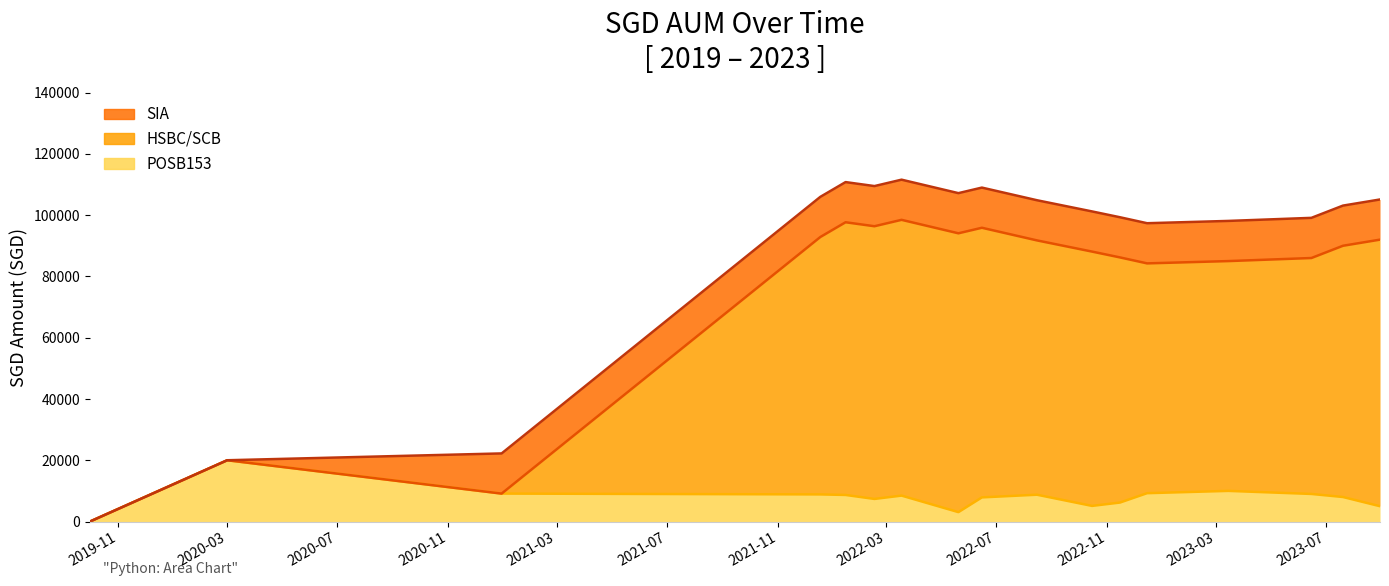

What is the highest value of the POSB153 series?

20000.0